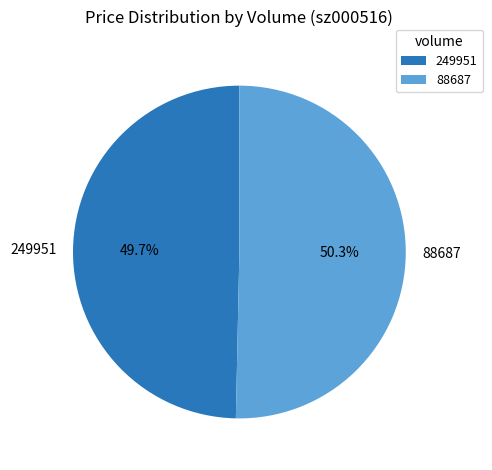

What percentage is NOT represented by 249951?

50.3%